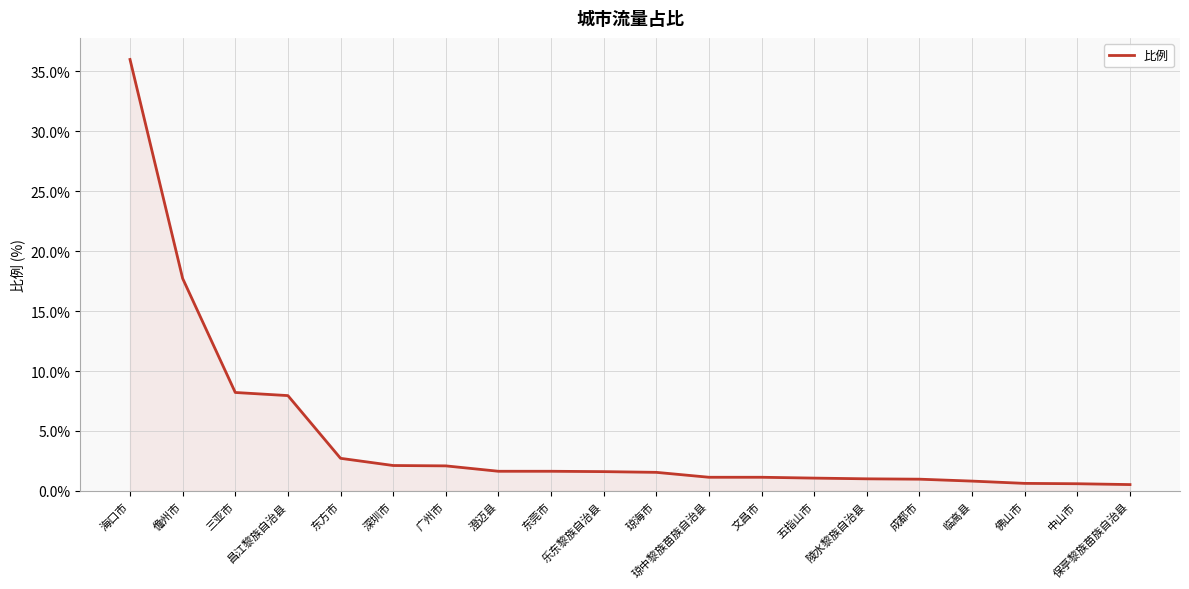

What is the maximum value shown in the chart?

36.0